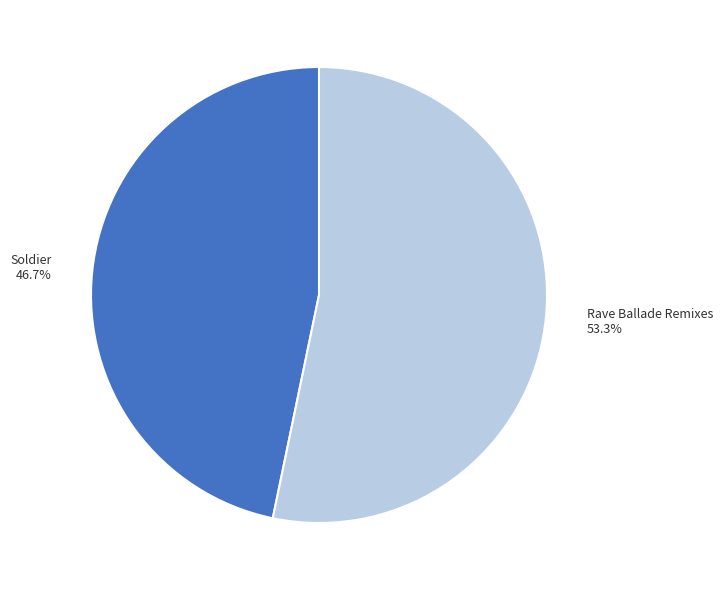

What is the ratio of the value at Soldier to the value at Rave Ballade Remixes?

0.9